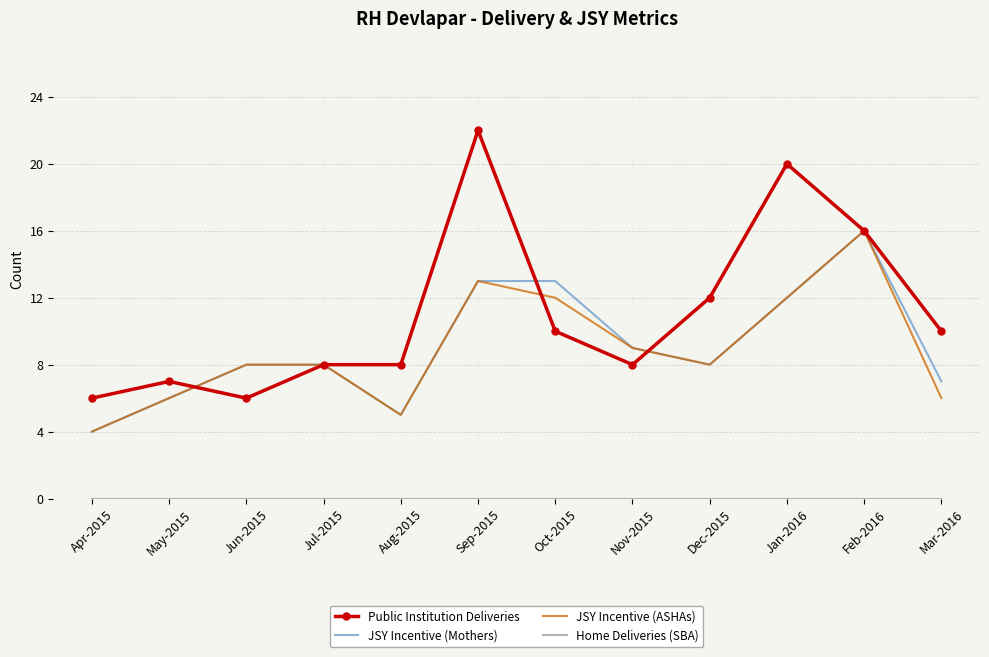

What is the maximum value shown in the chart?

22